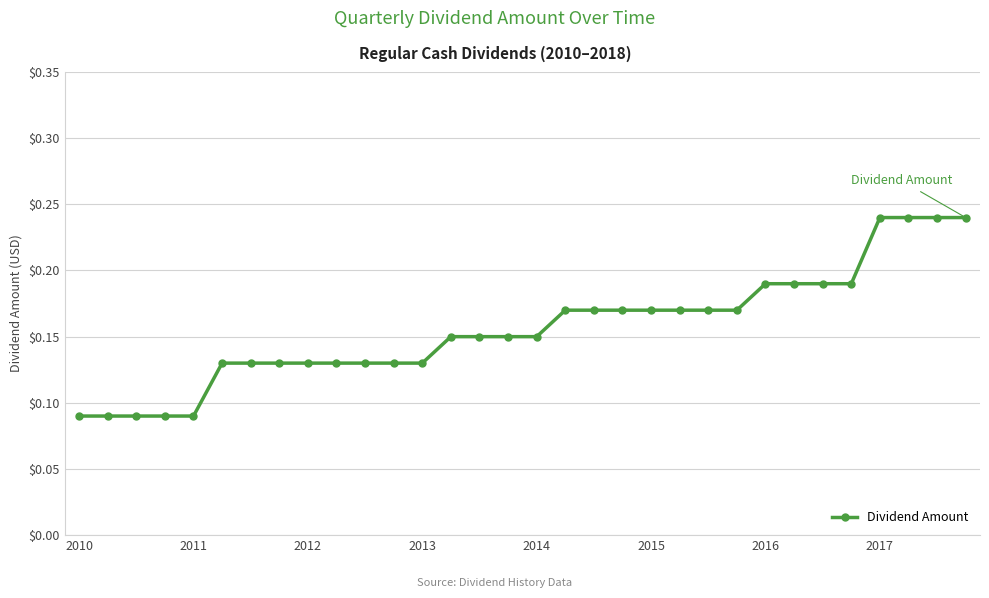

How many values are between 0 and 1?

32